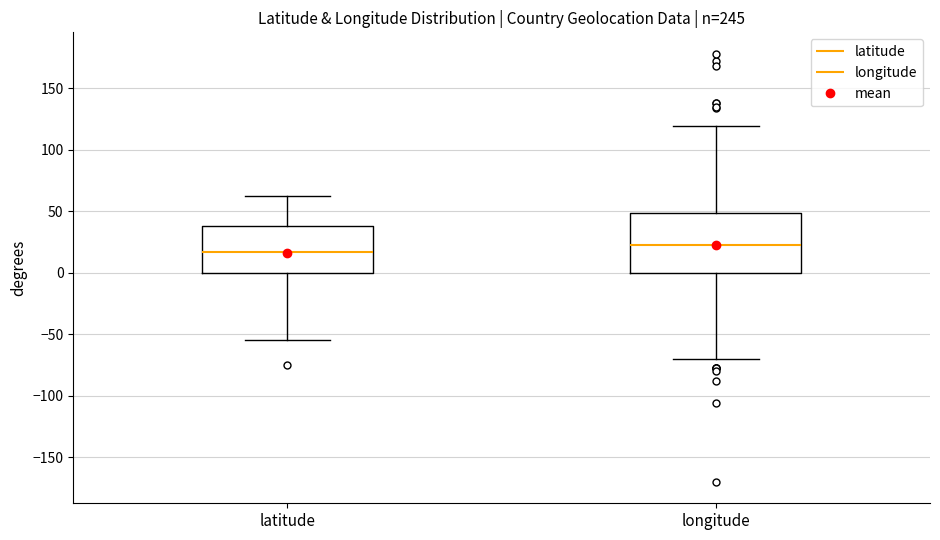

Where is the upper edge of the box for longitude on the y-axis? The values are not printed on the chart, so give them approximately, as read against the axis.

50